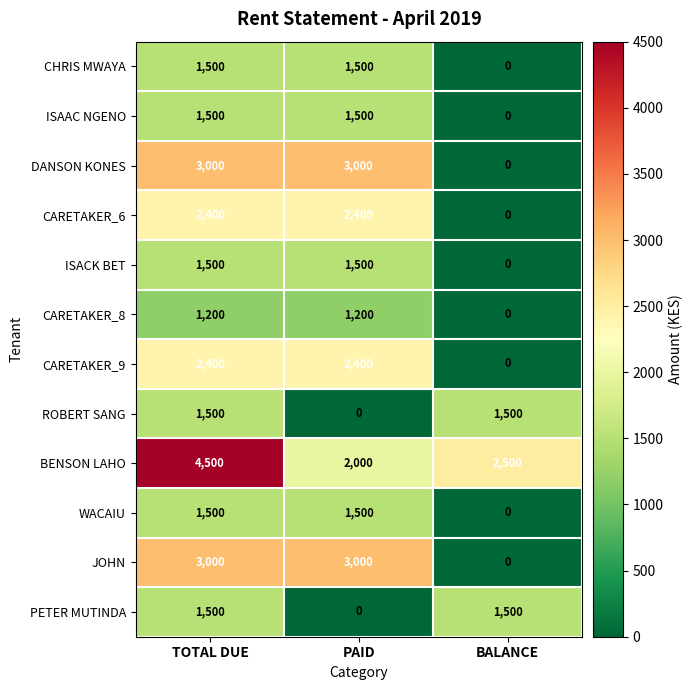

Is the value of ISACK BET at TOTAL DUE greater than the value of PETER MUTINDA at PAID?

Yes